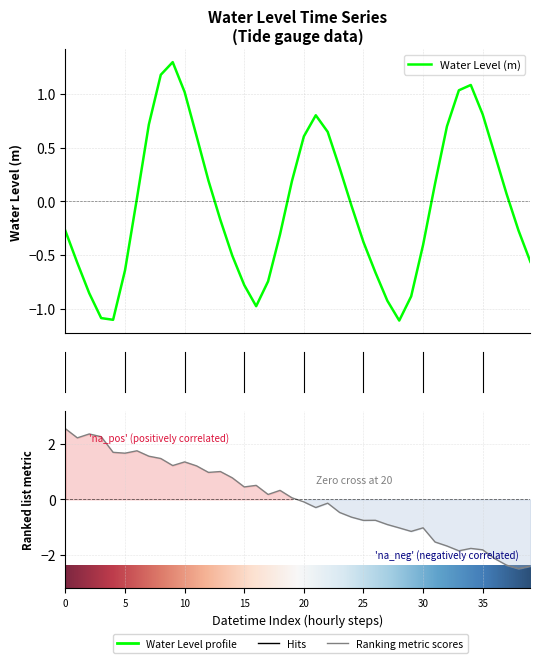

Does the chart display data point markers on the line(s)?

No